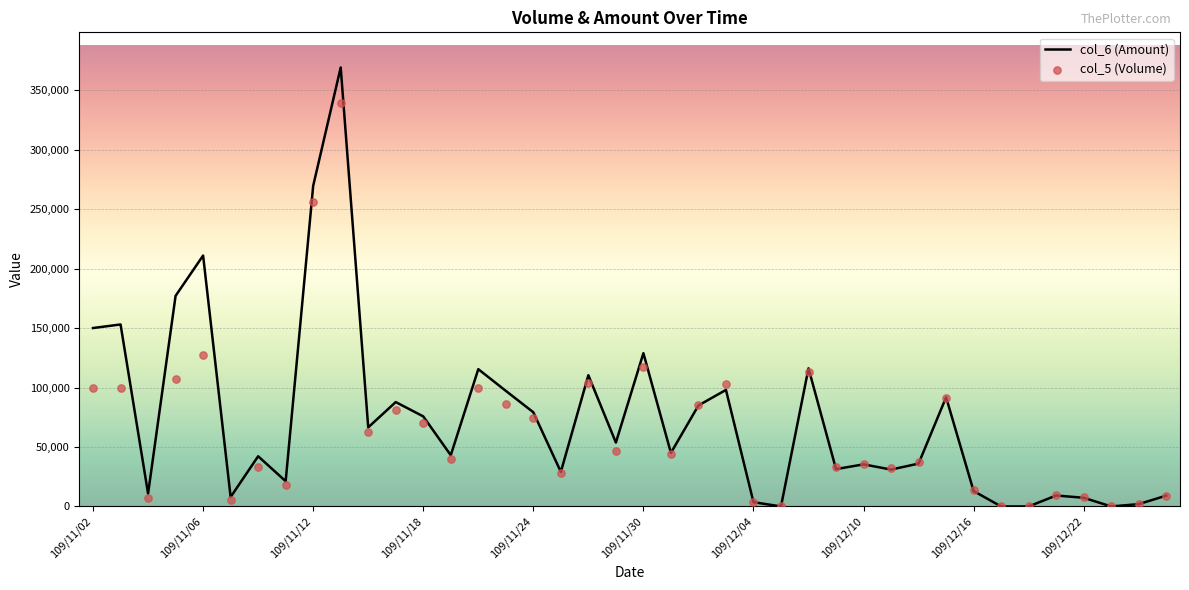

What are all the series names shown in the legend?

col_6, col_5